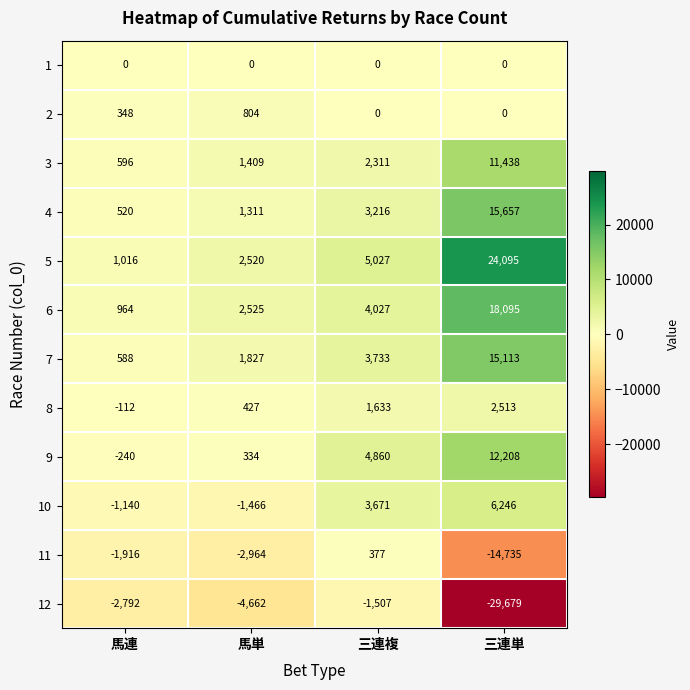

Count the number of data series in this chart.

12